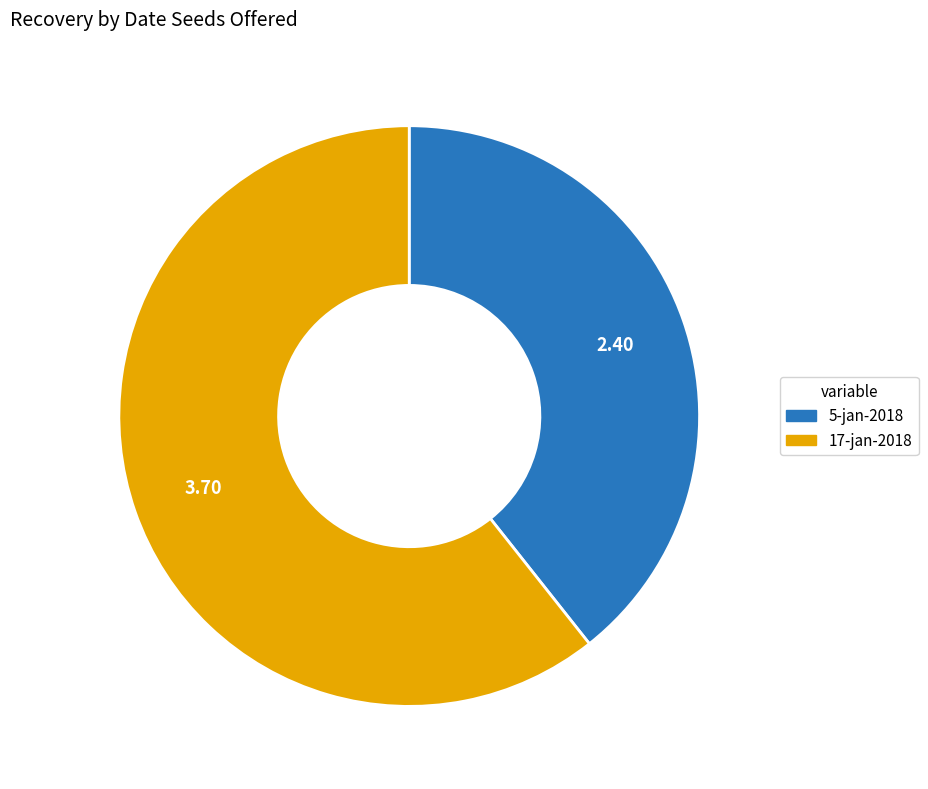

Which category accounts for the majority?

17-jan-2018